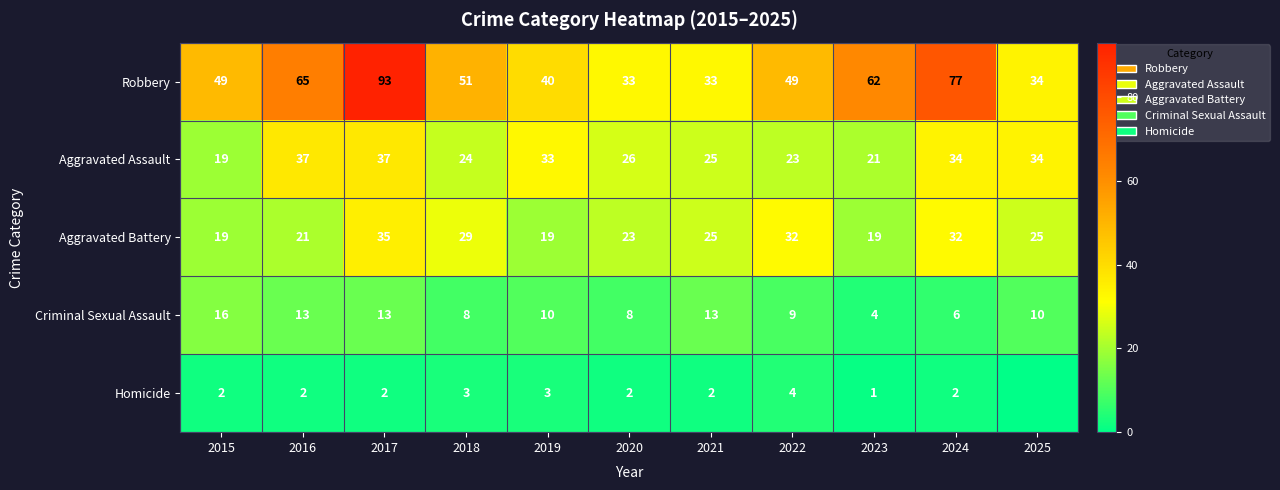

At which label does Criminal Sexual Assault first exceed 10?

2015